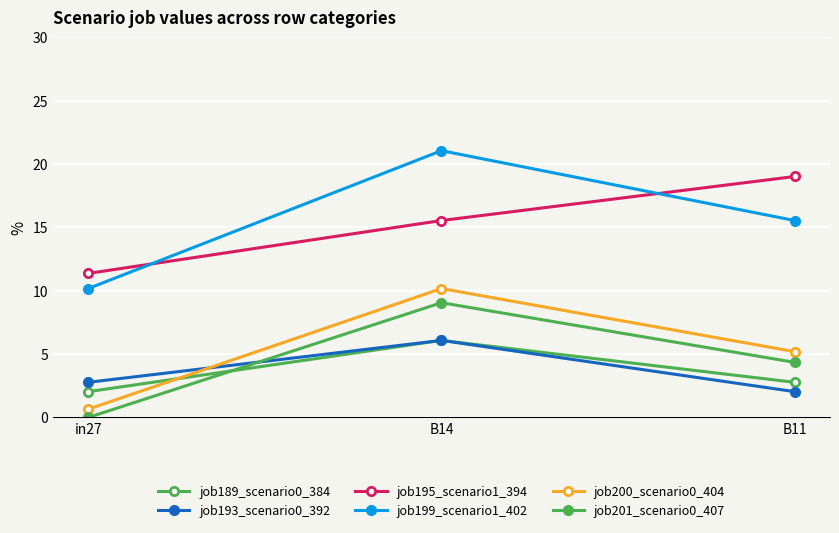

How many data points in job199_scenario1_402 are less than 15?

1